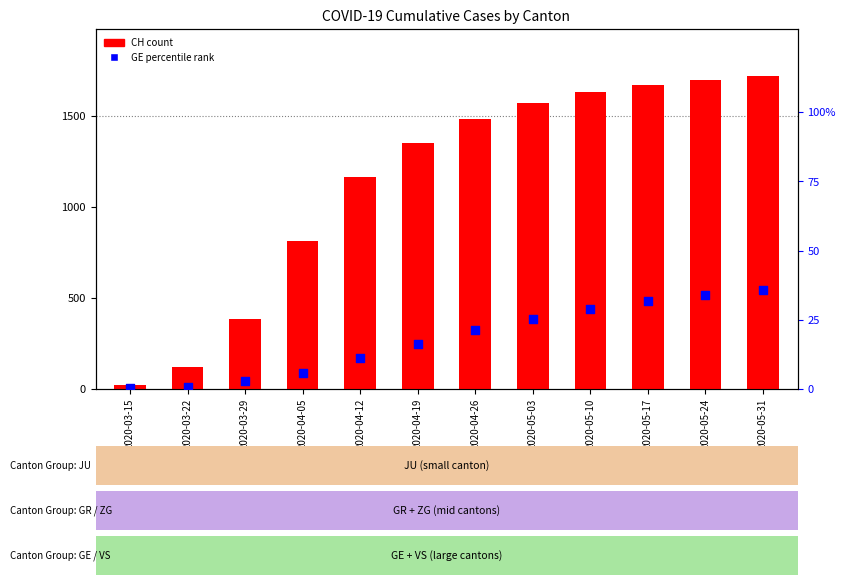

What are all the series names shown in the legend?

CH (count), GE percentile rank